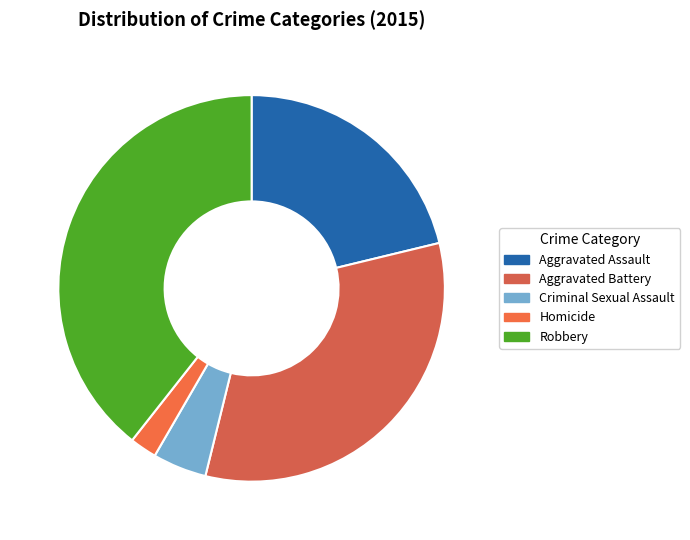

The Aggravated Assault slice represents 31% of the pie. True or false?

False